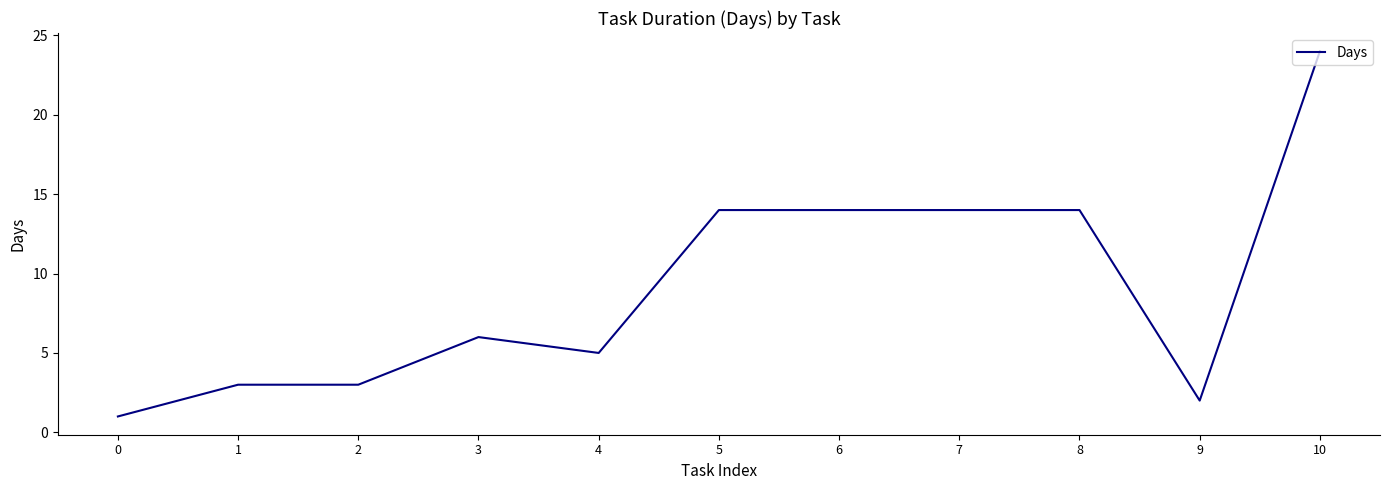

What is the difference between the second highest and minimum values?

13